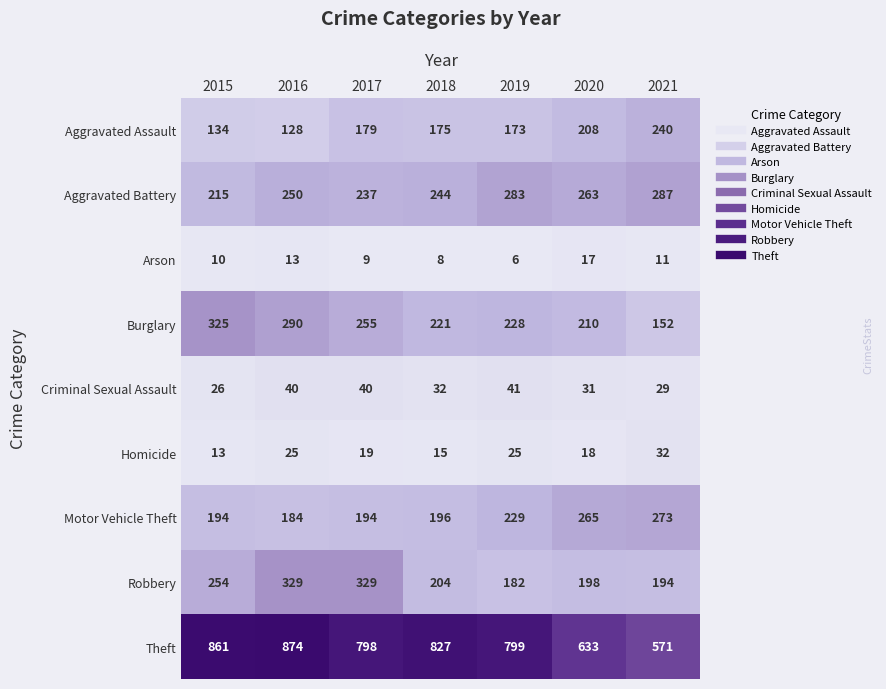

Which series changed the most between 2016 and 2019?

Robbery